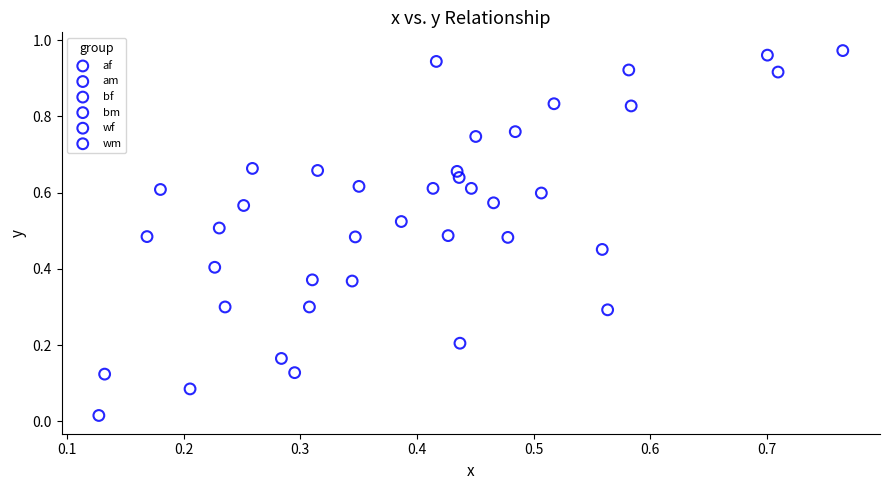

What are all the series names shown in the legend?

af, am, bf, bm, wf, wm